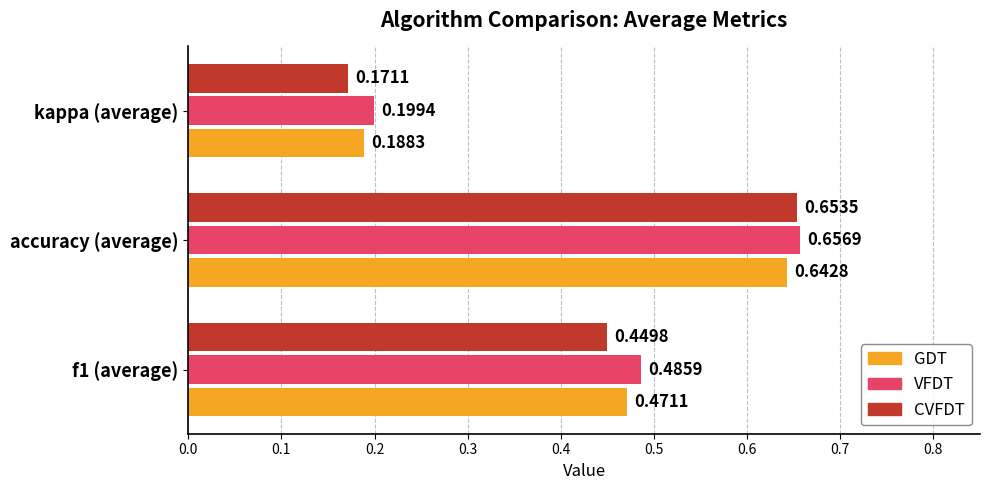

Which series has the largest total across all categories?

VFDT